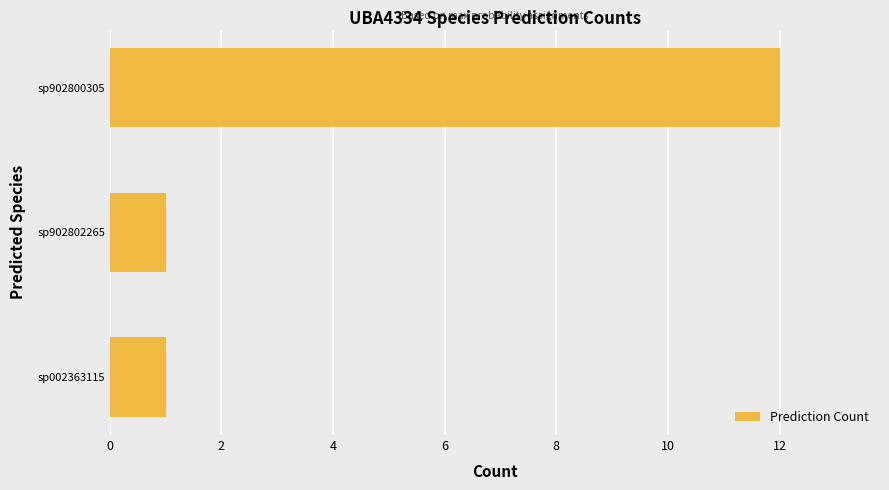

What is the maximum value shown in the chart?

12